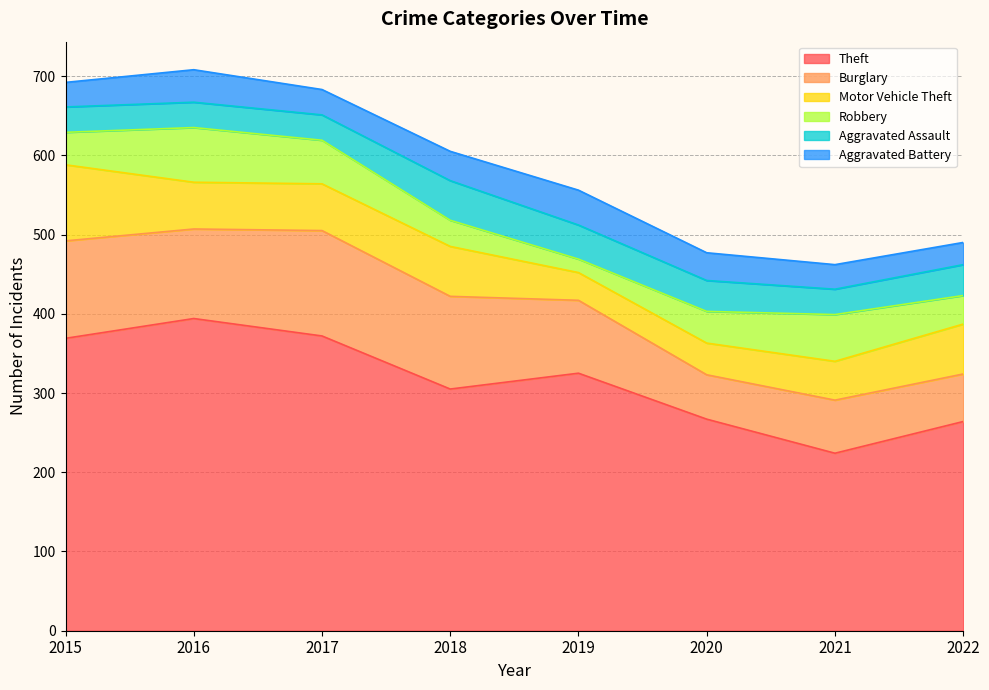

How many lines are shown in the chart?

6